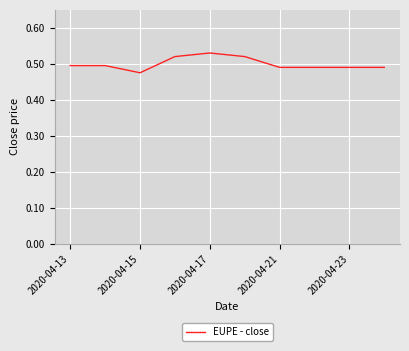

How many values are between 0 and 1?

10